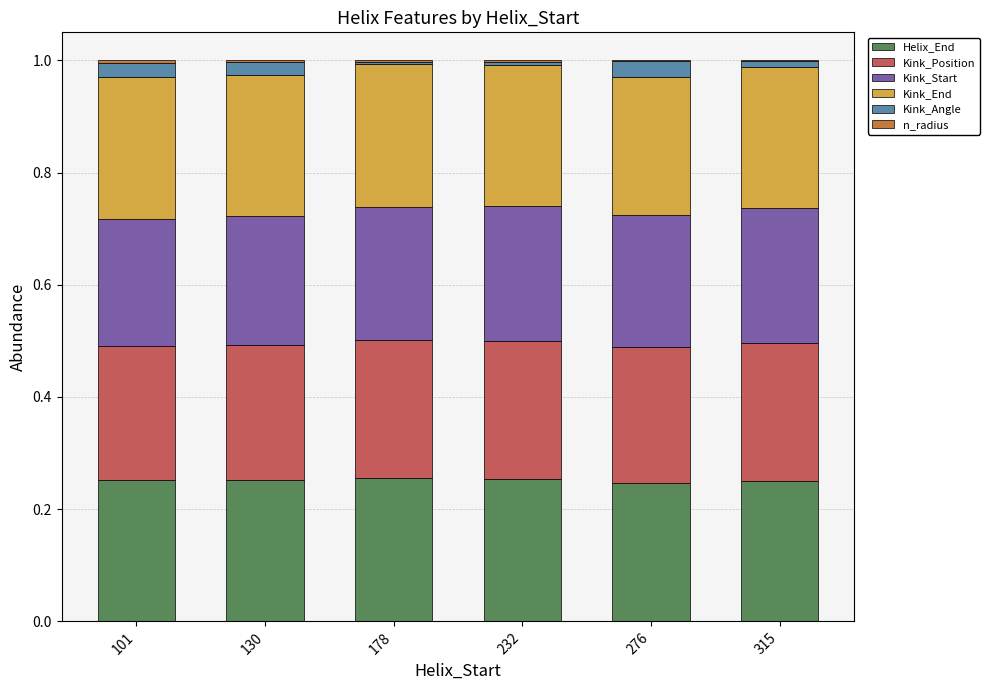

True or false: Helix_End has a value of 0.4 at 101.

False